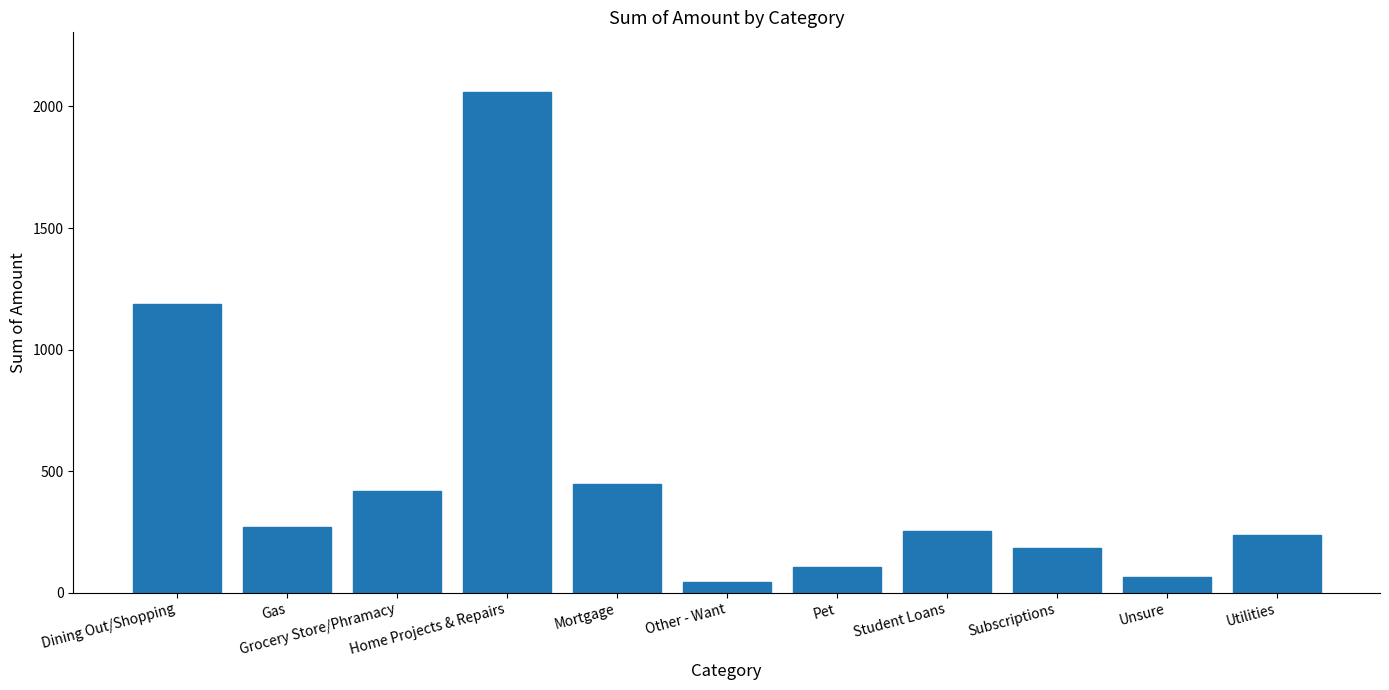

What is the maximum value shown in the chart?

2058.0